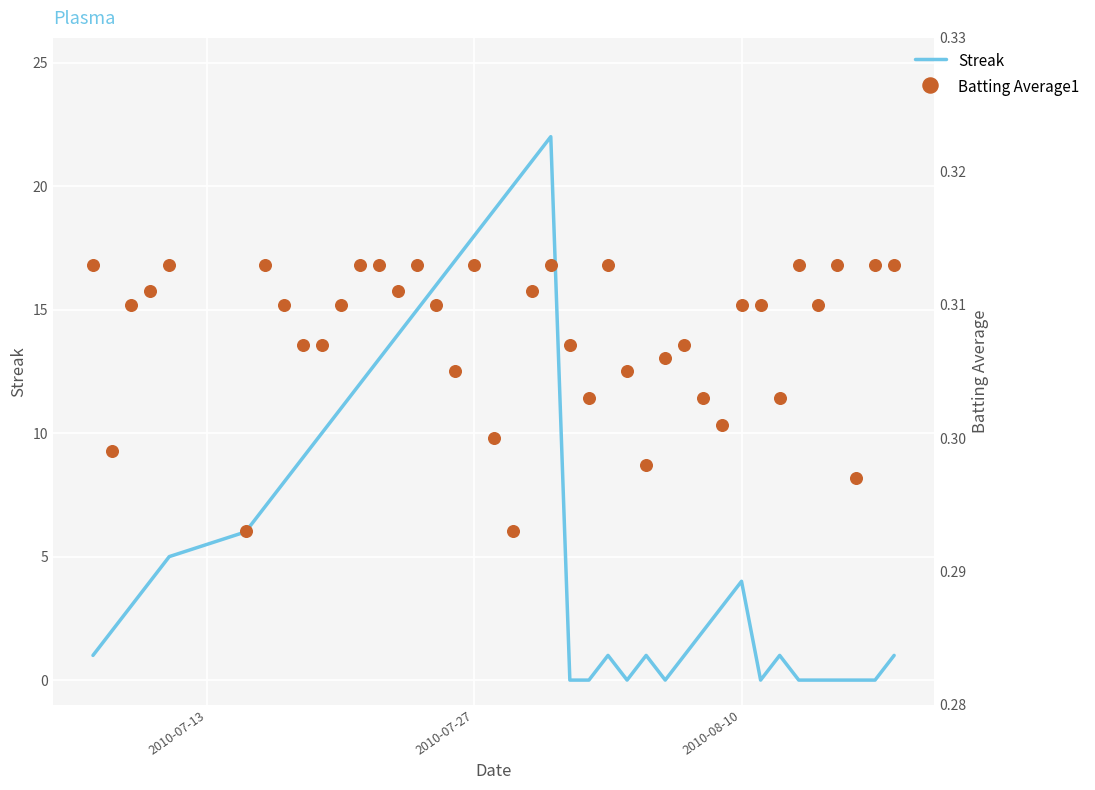

Which series contains the highest Y value?

Streak